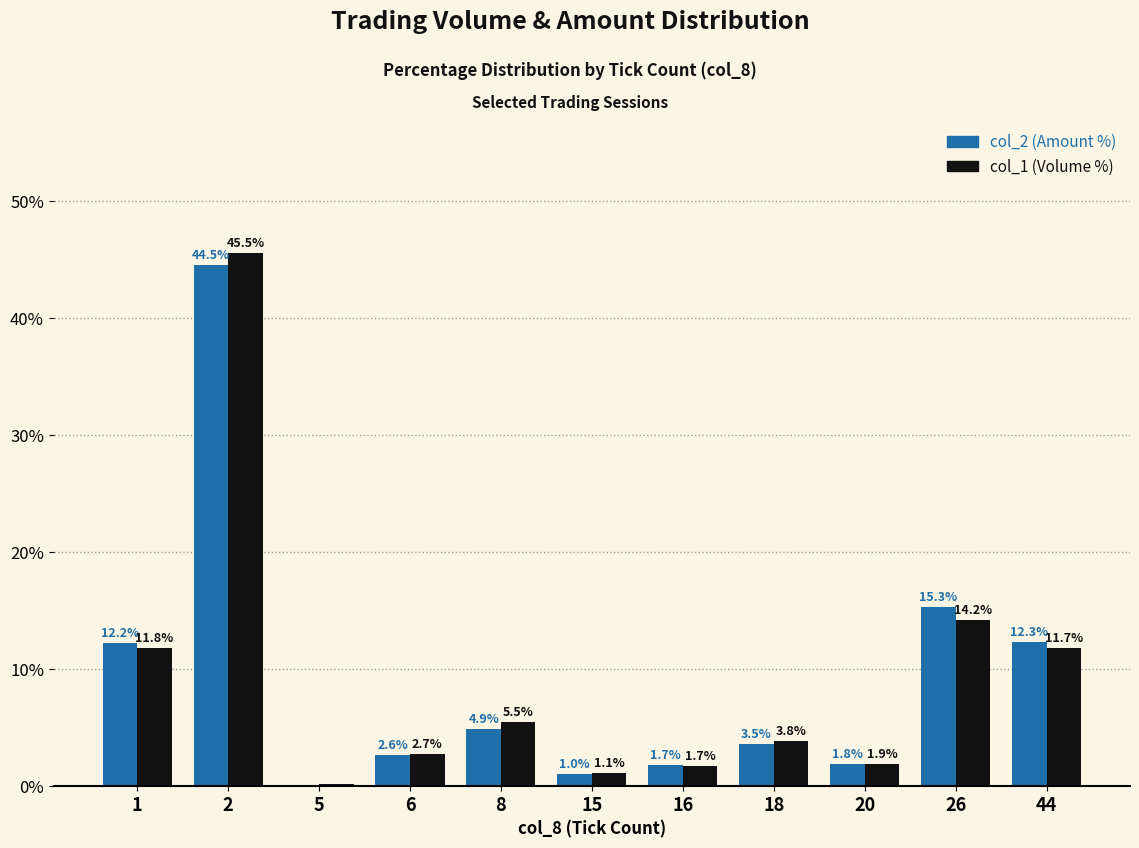

What is the total value across all series at 26?

29.5